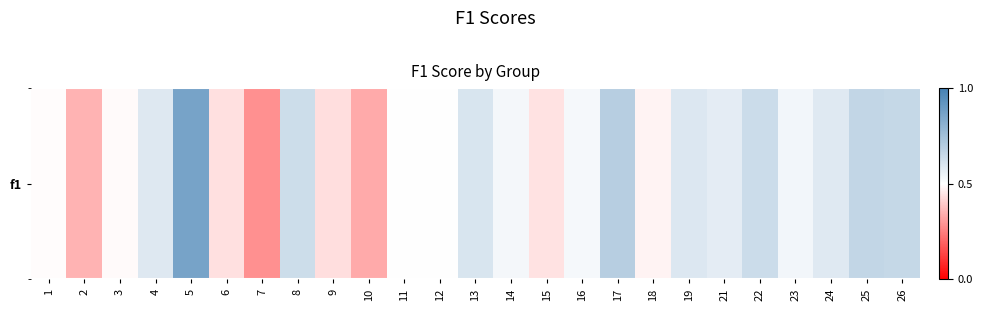

At which label is the value closest to 0?

7